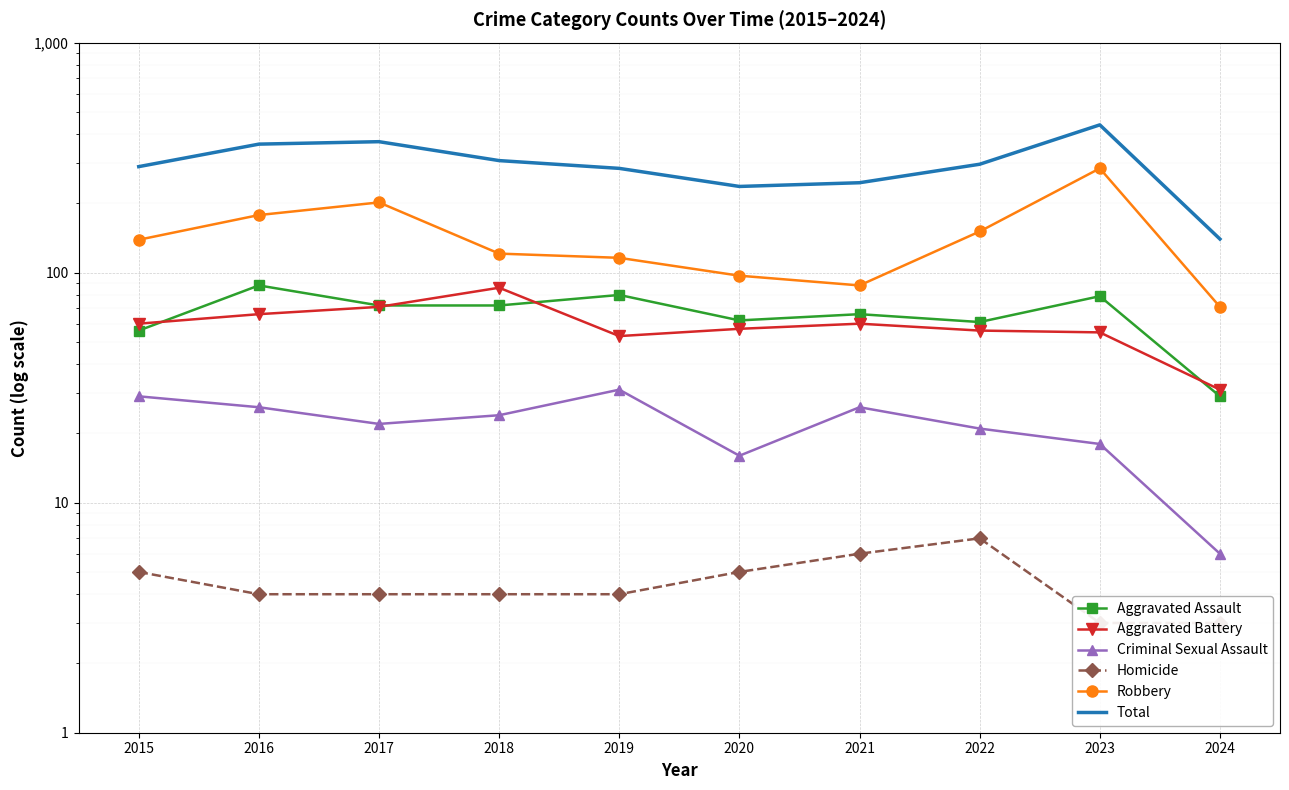

What is the average value of the Aggravated Assault series?

66